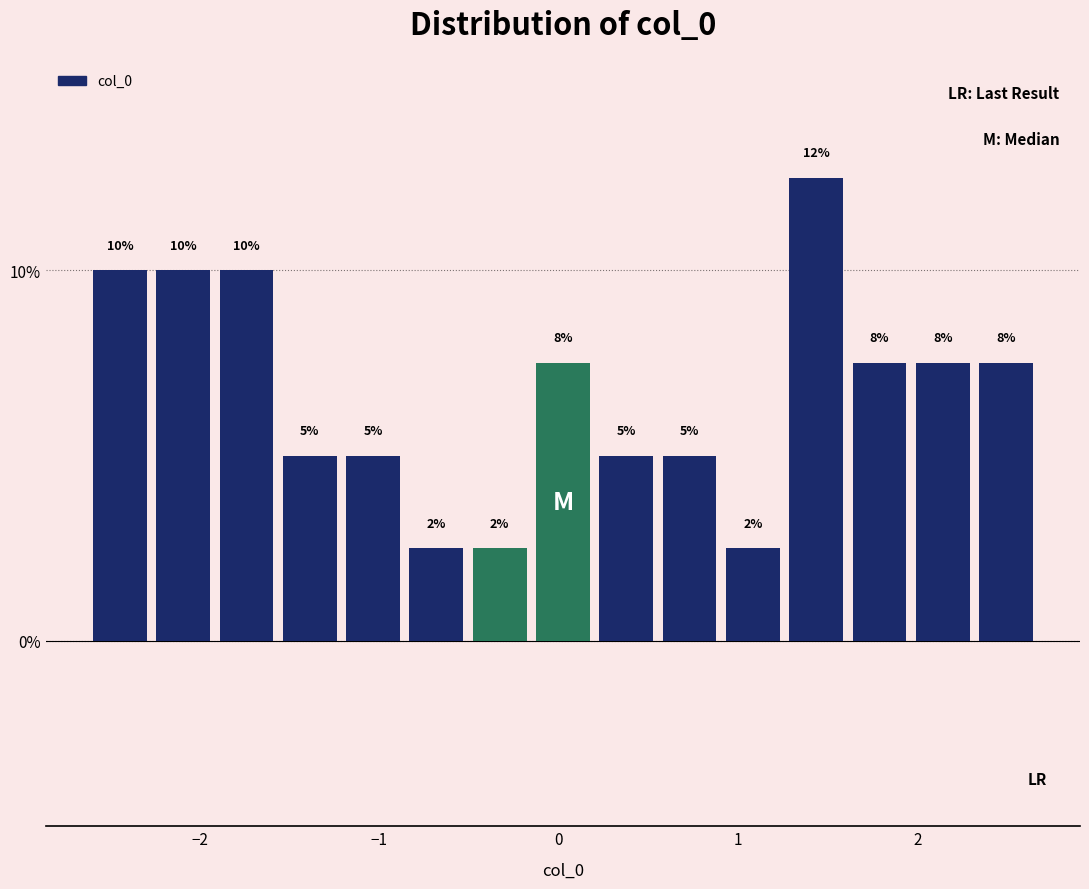

Around what value on the x-axis is the tallest bar? Give the approximate position of its centre, as read against the axis.

1.4